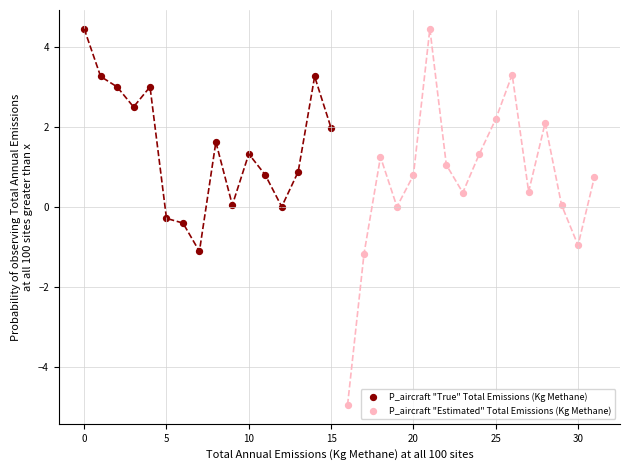

Which series has the largest Y range (max minus min)?

P_aircraft "Estimated" Total Emissions (Kg Methane)